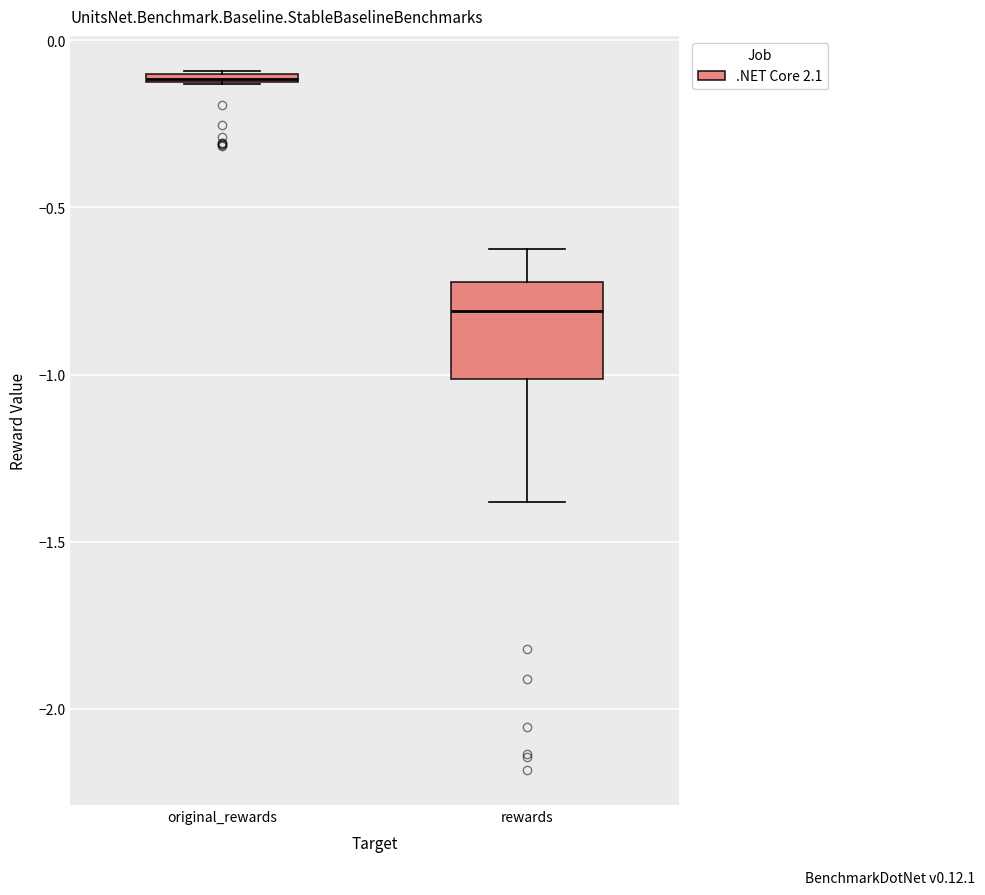

Comparing the boxes themselves (not the whiskers), which one is the tallest?

rewards